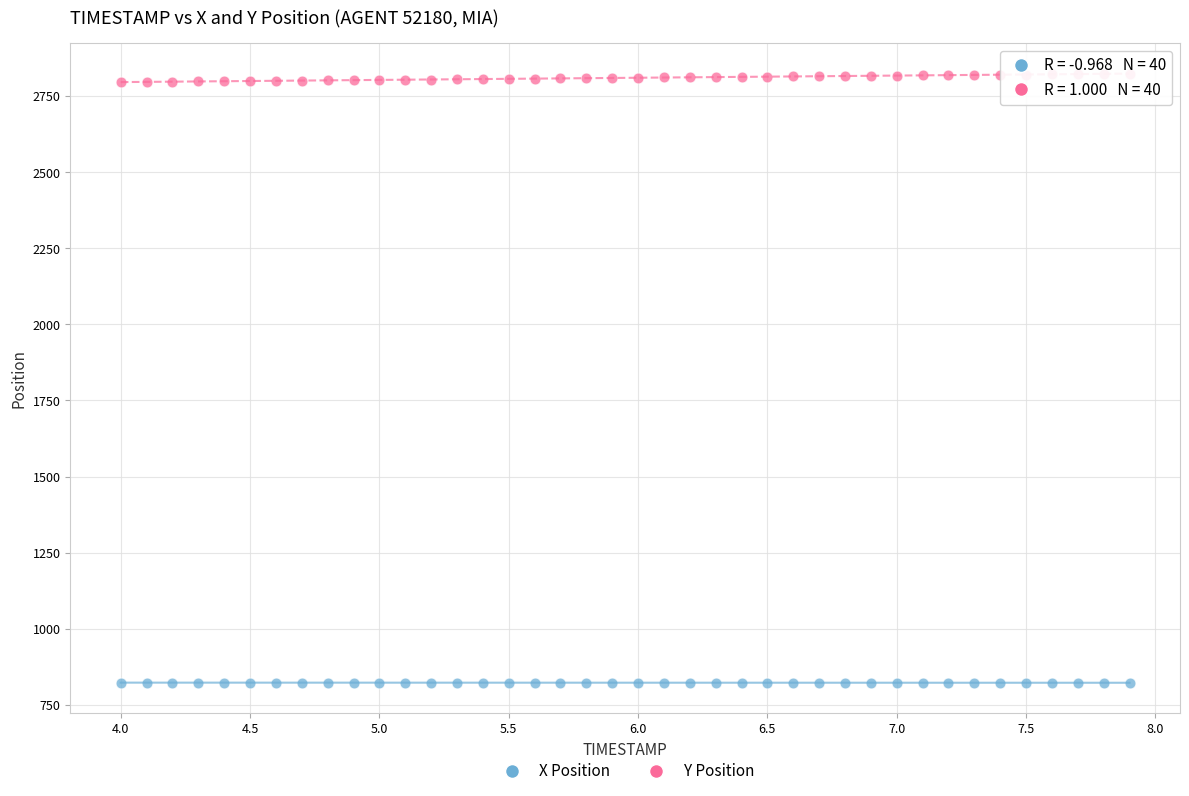

Across all data points, what is the range of Y values (max minus min)?

1999.8